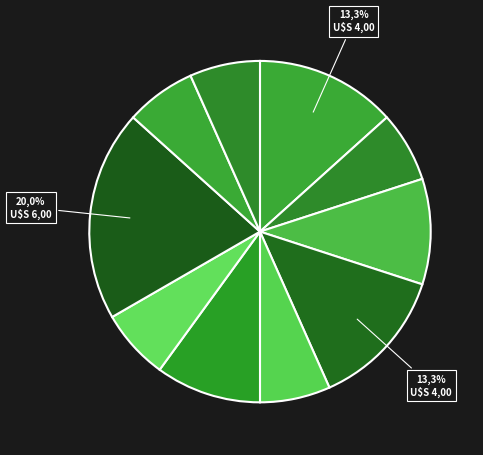

The Jonathan Guzman slice represents 7% of the pie. True or false?

False